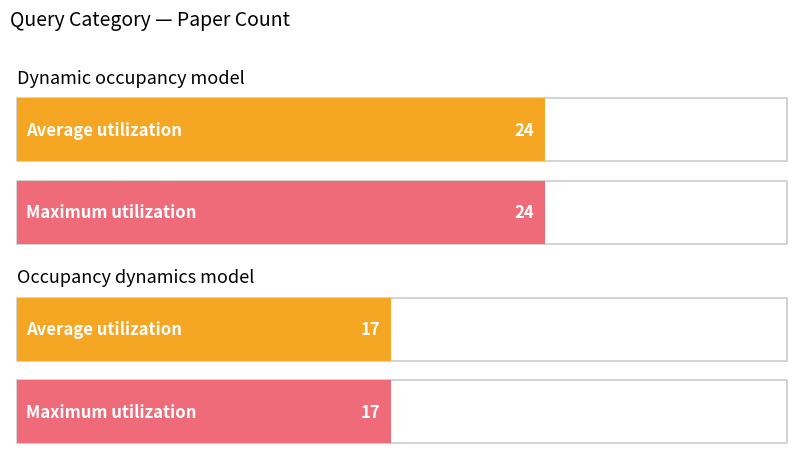

The chart shows a value of 17 at Occupancy dynamics model. True or false?

True